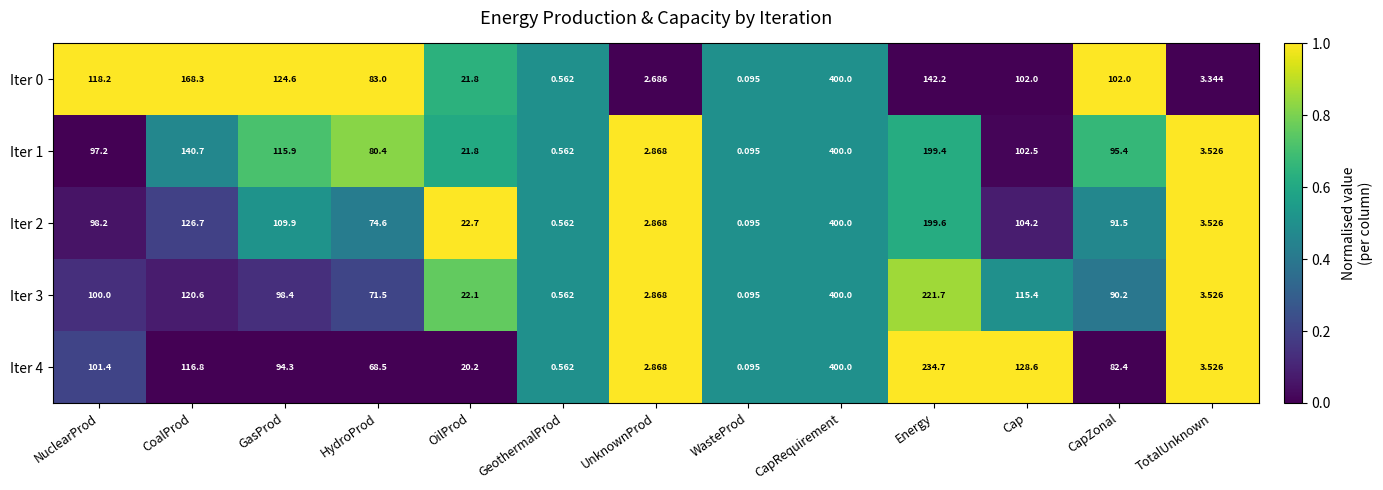

What is the total value across all series at TotalUnknown?

17.4